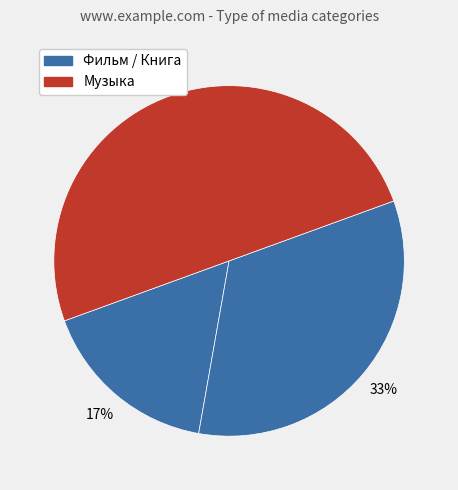

How many slices are in this pie chart?

3